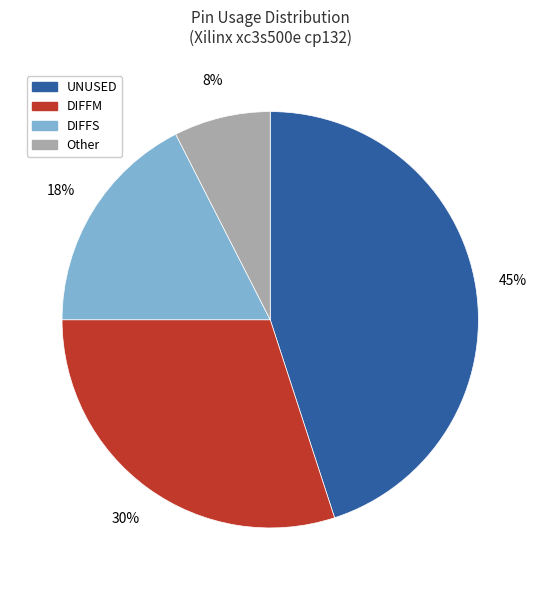

How many segments does this pie chart have?

4